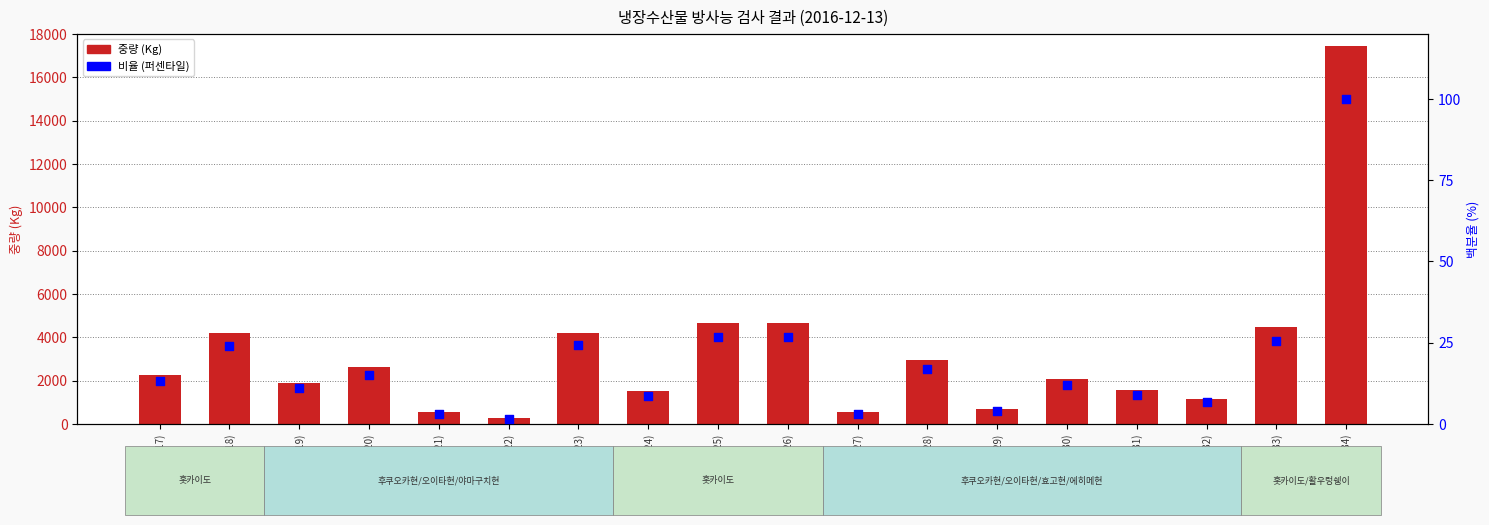

At which category is the sum across all series the highest?

활우렁쉥이(34)